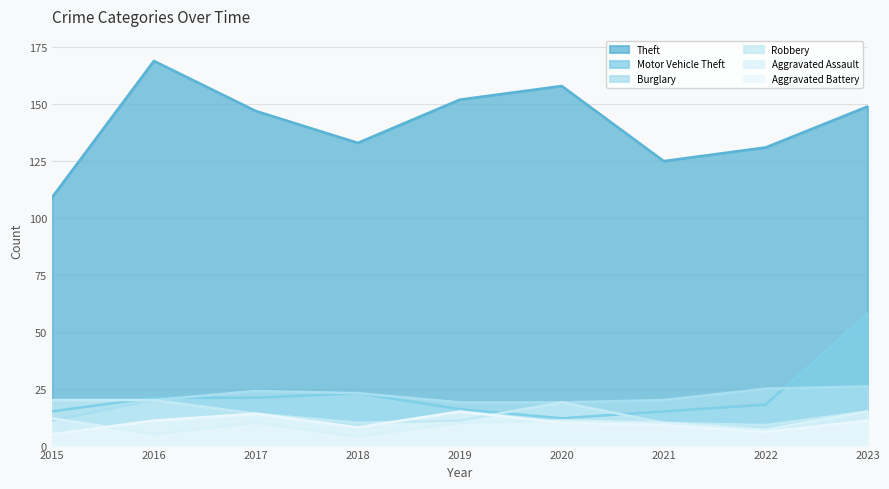

Where is Robbery nearest to the value 14?

2017